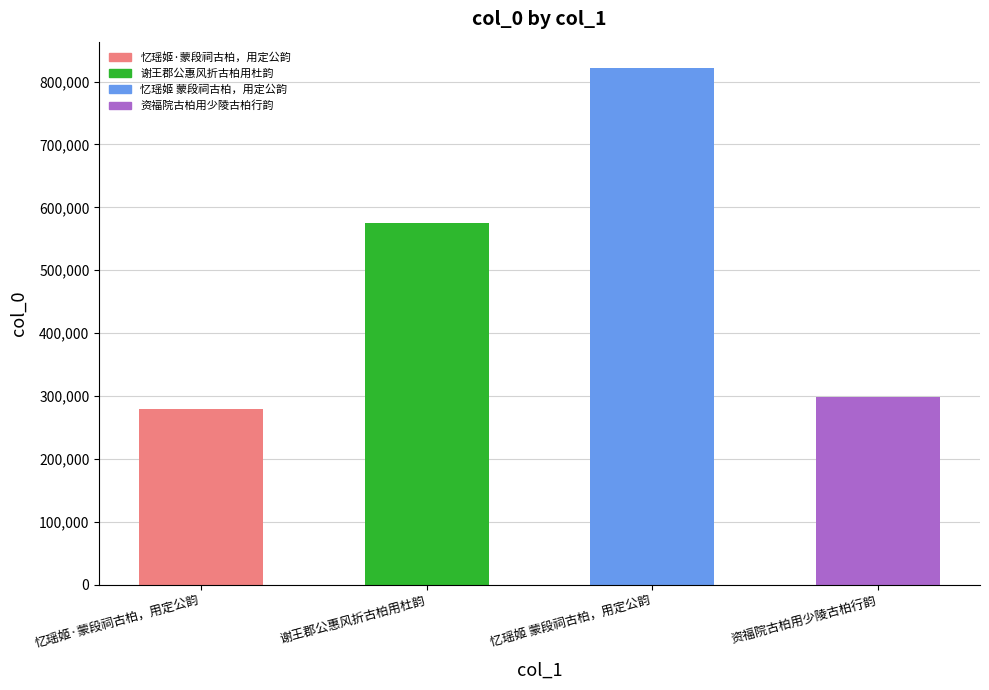

What is the sum of the values at 资福院古柏用少陵古柏行韵 and 忆瑶姬 蒙段祠古柏，用定公韵?

1121632